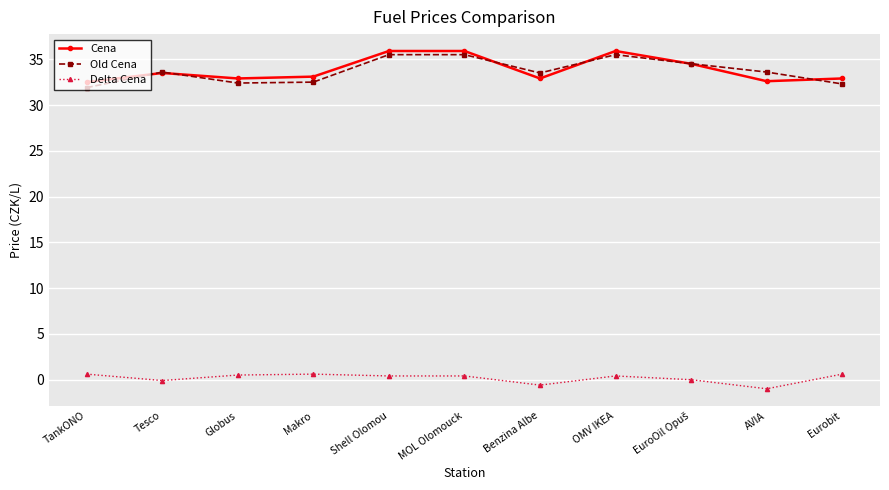

How many lines are shown in the chart?

3